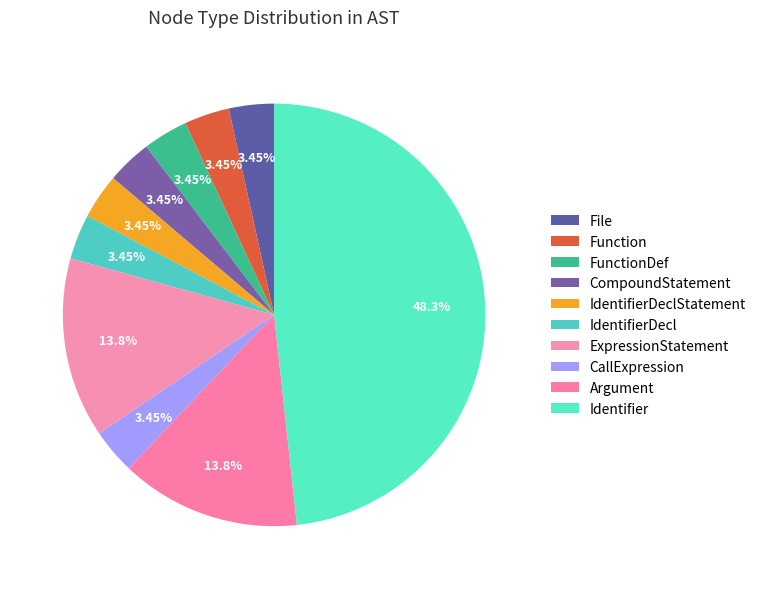

What percentage is the Identifier slice, to the nearest percent?

48%